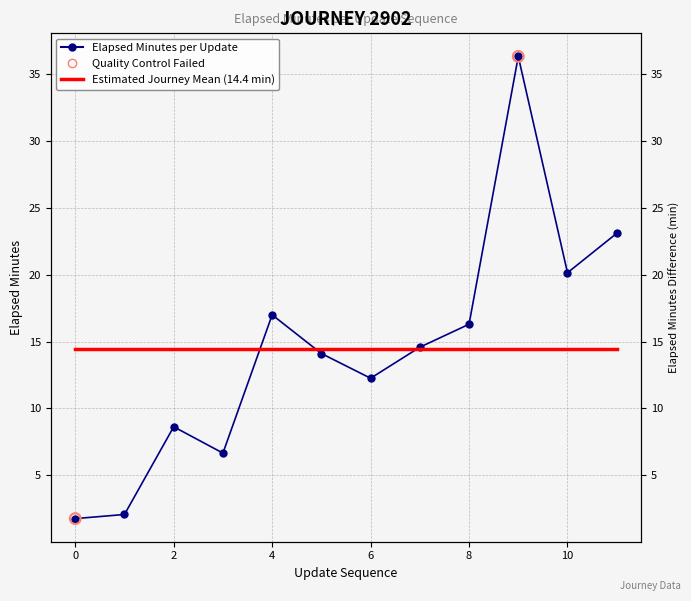

Approximately how many times larger is the value at 7 compared to 8?

0.9